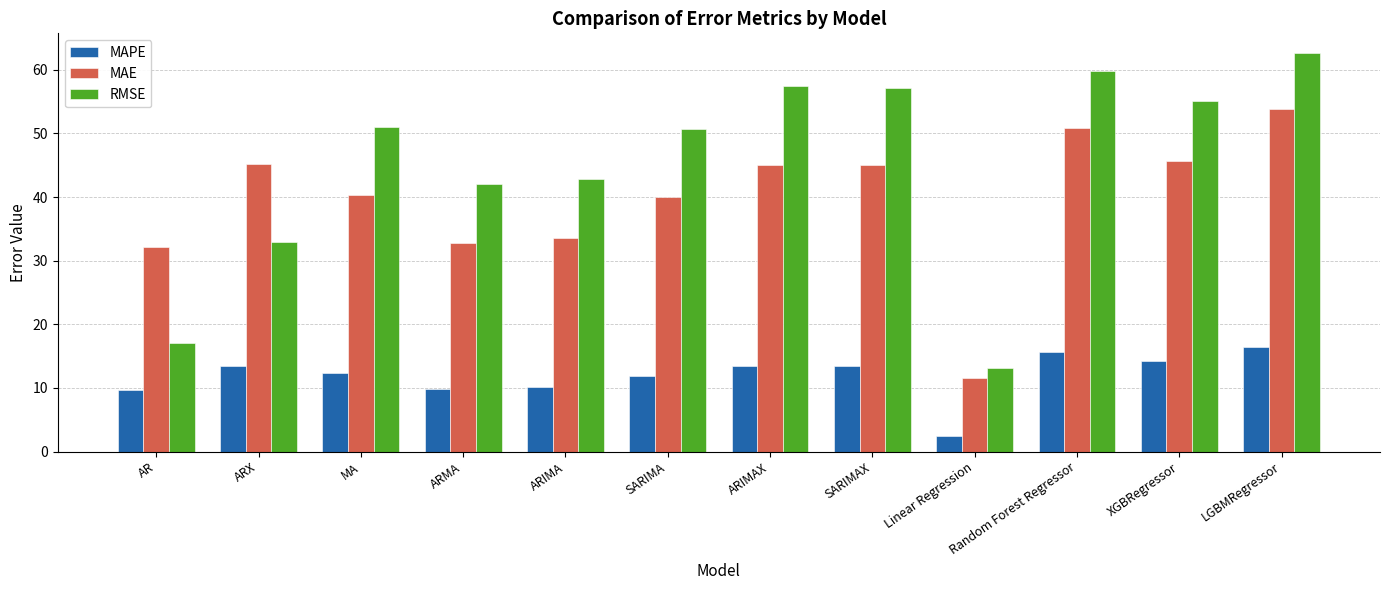

Which category has the lowest value across all series?

Linear Regression